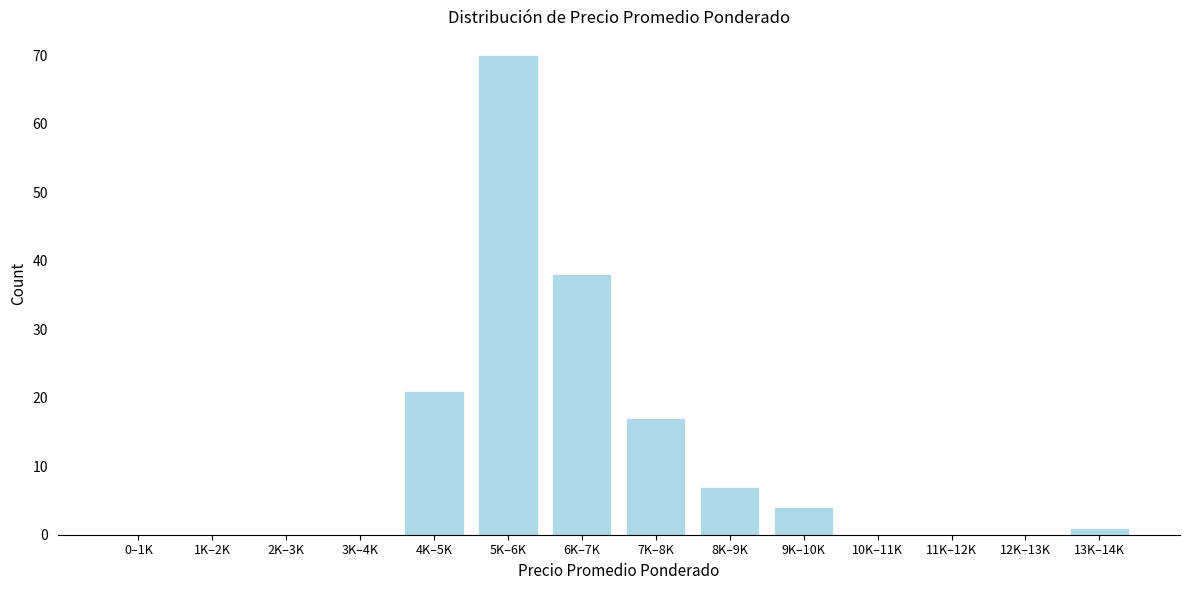

Reading left to right, what are all the values shown in this chart?

0–1K=0	1K–2K=0	2K–3K=0	3K–4K=0	4K–5K=21	5K–6K=70	6K–7K=38	7K–8K=17	8K–9K=7	9K–10K=4	10K–11K=0	11K–12K=0	12K–13K=0	13K–14K=1